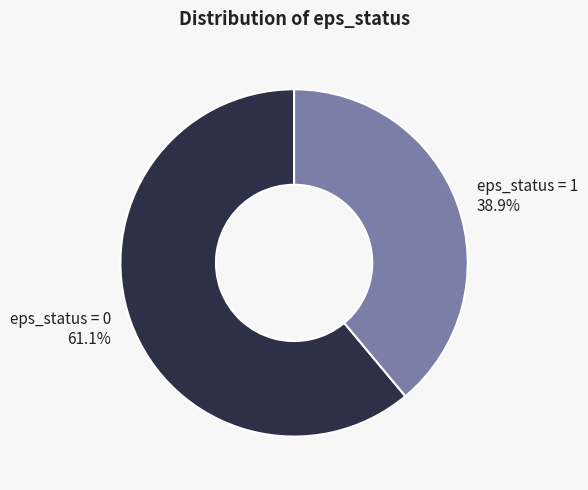

Count the number of slices in the pie.

2